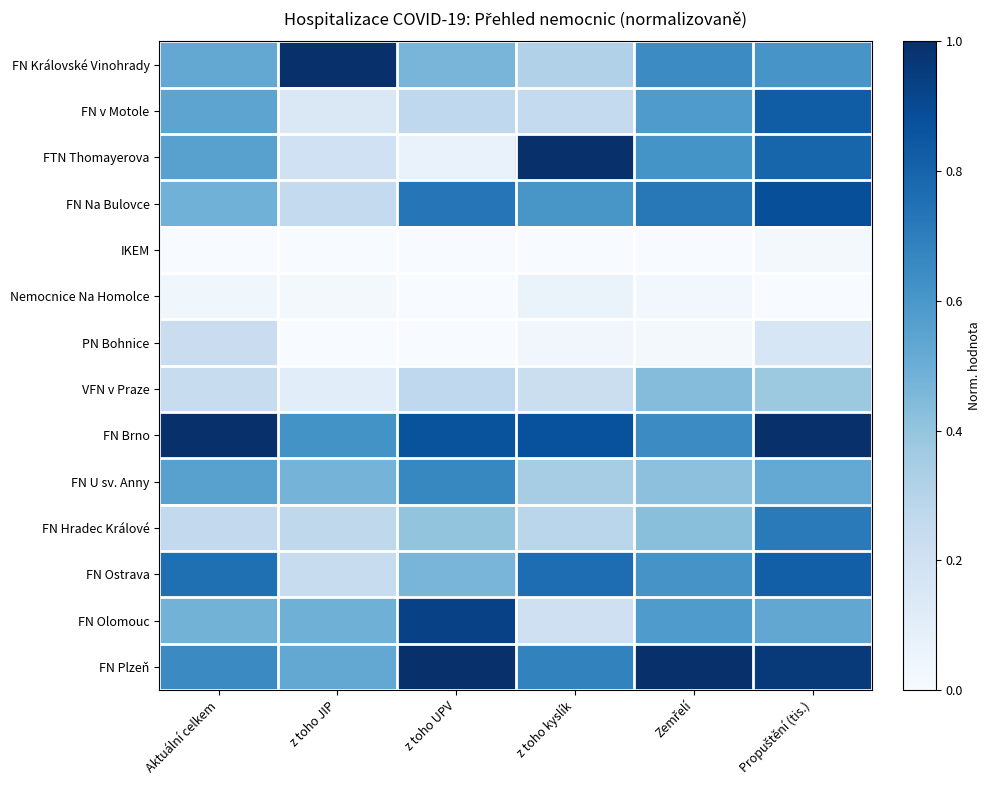

How many distinct data groups are displayed?

14